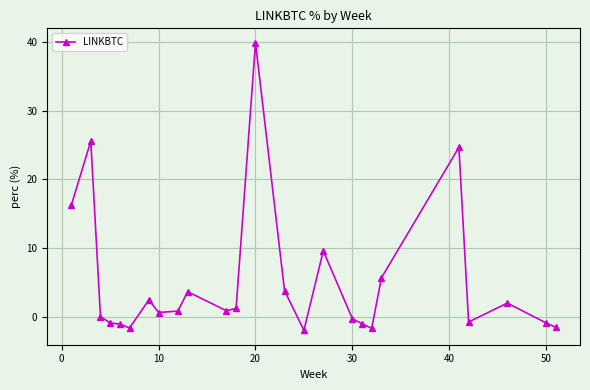

What is the value of the 5th point from the left?

-1.1